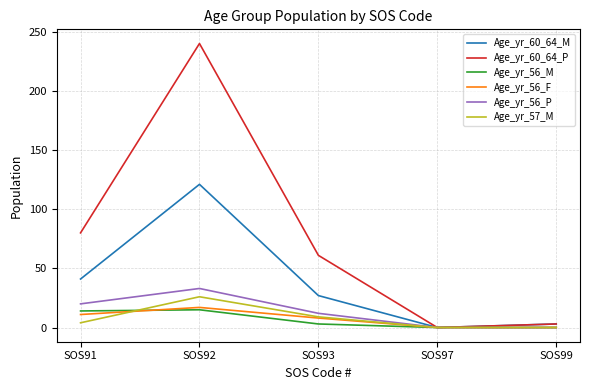

What is the difference between the Age_yr_56_M values at SOS91 and SOS93?

11